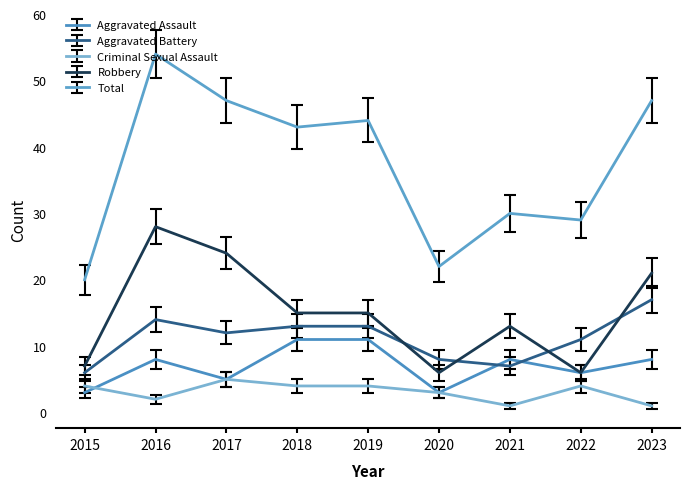

Rank the series by their maximum value, from highest to lowest.

Total, Robbery, Aggravated Battery, Aggravated Assault, Criminal Sexual Assault